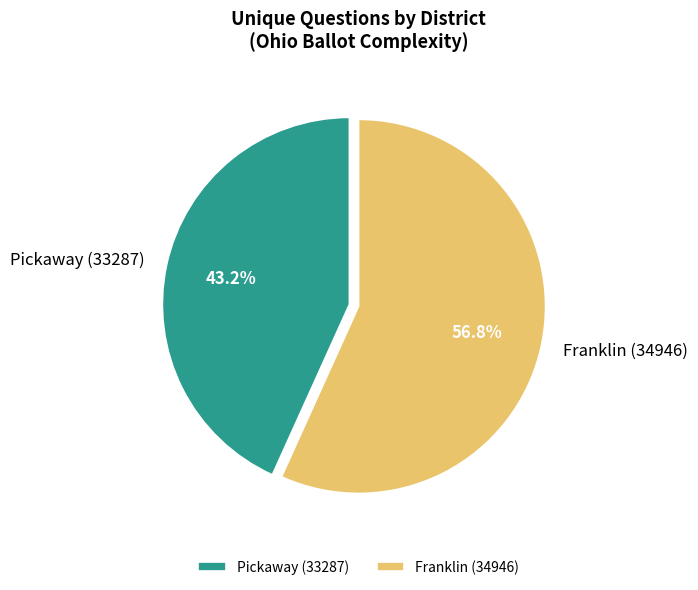

The Franklin (34946) slice represents 64% of the pie. True or false?

False